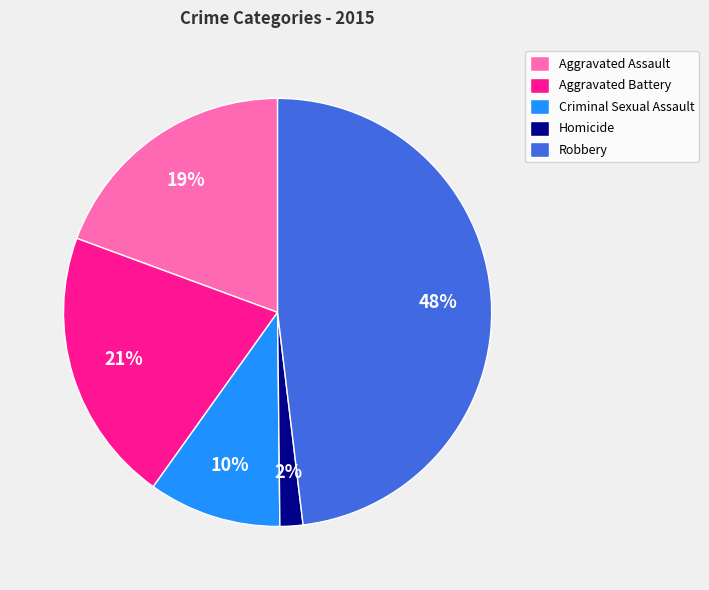

True or false: Robbery accounts for 48% of the total.

True